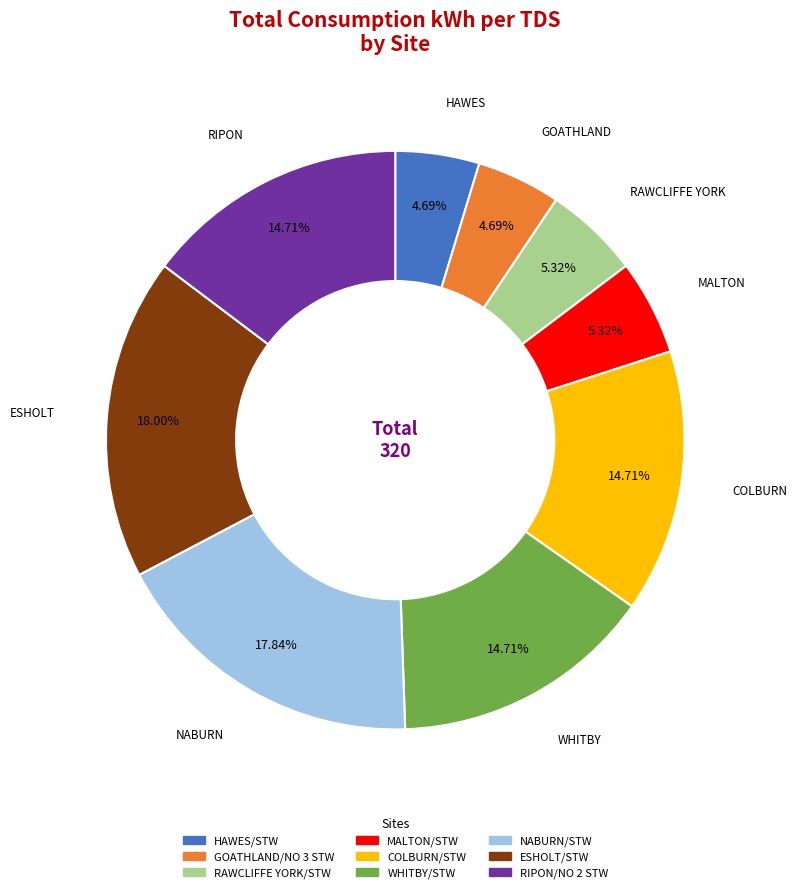

Does any single category account for the majority?

No